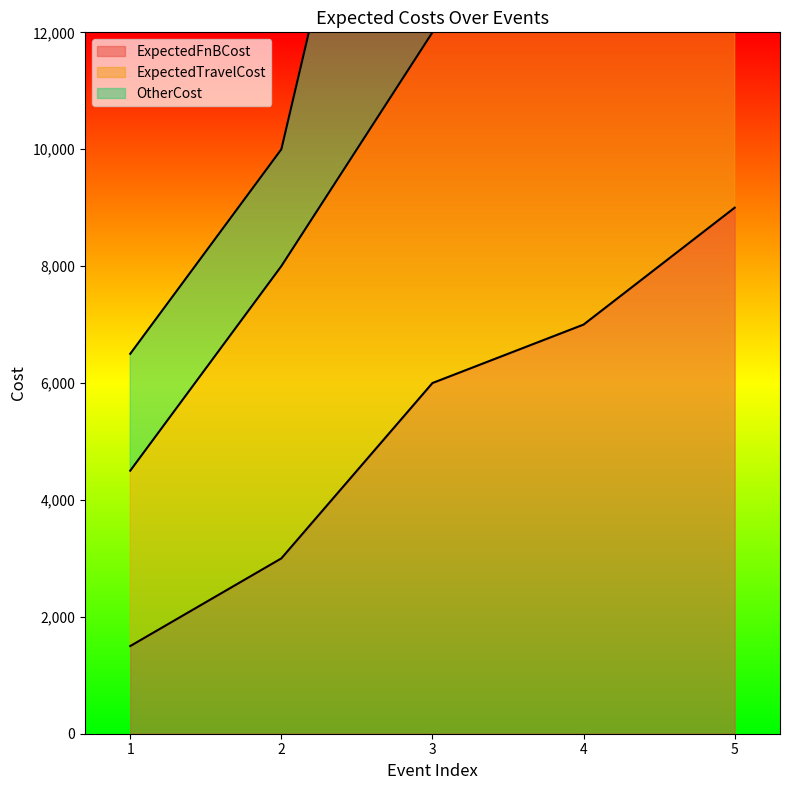

What is the maximum value for ExpectedTravelCost?

19000